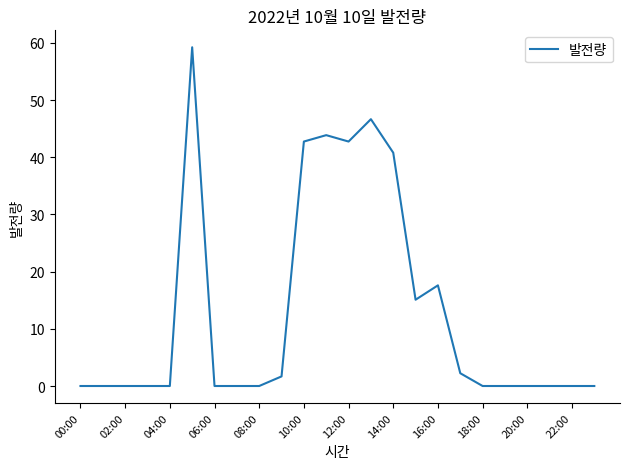

What is the difference between the maximum and minimum values?

59.2